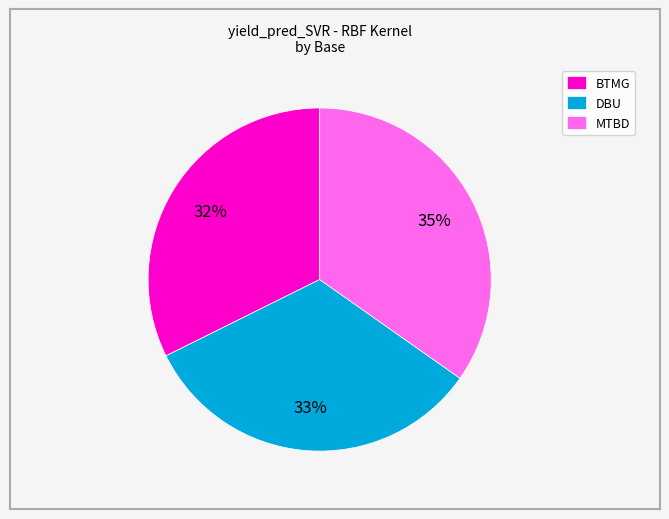

True or false: DBU accounts for 33% of the total.

True